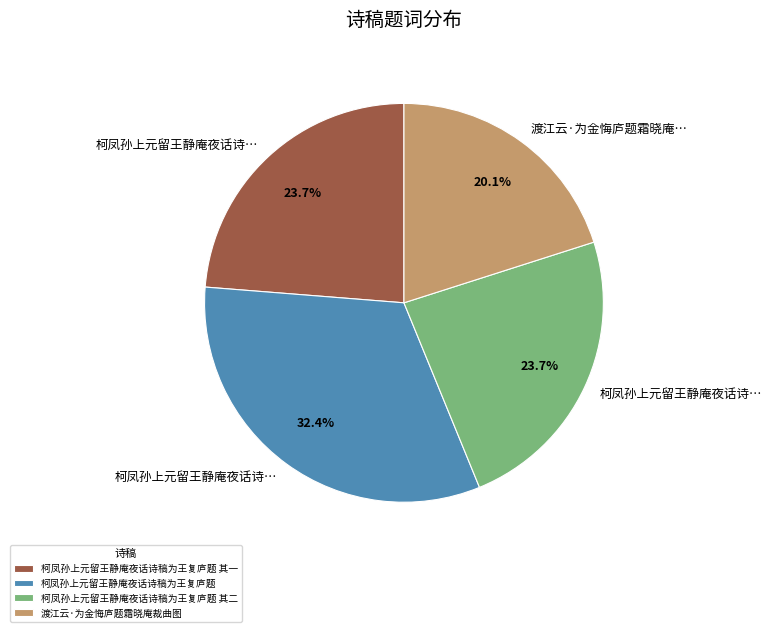

How many segments does this pie chart have?

4